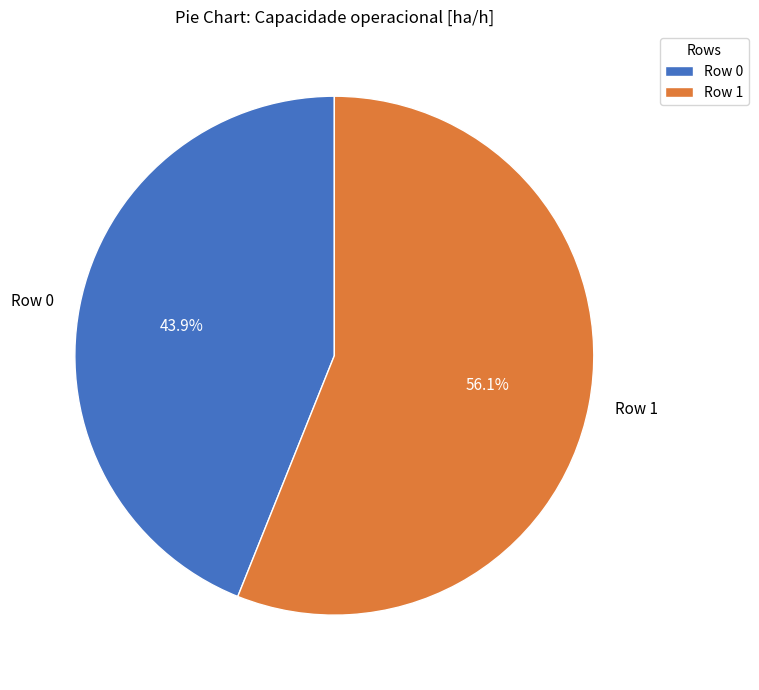

Rank the categories by value from highest to lowest.

Row 1, Row 0